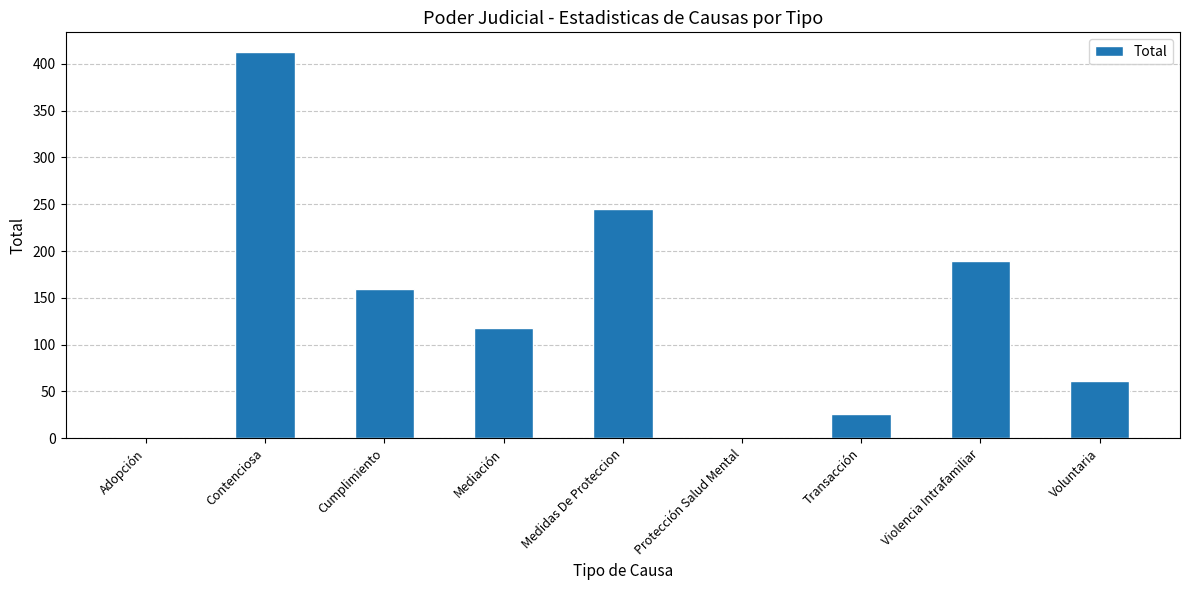

Which has a higher value, Adopción or Violencia Intrafamiliar?

Violencia Intrafamiliar